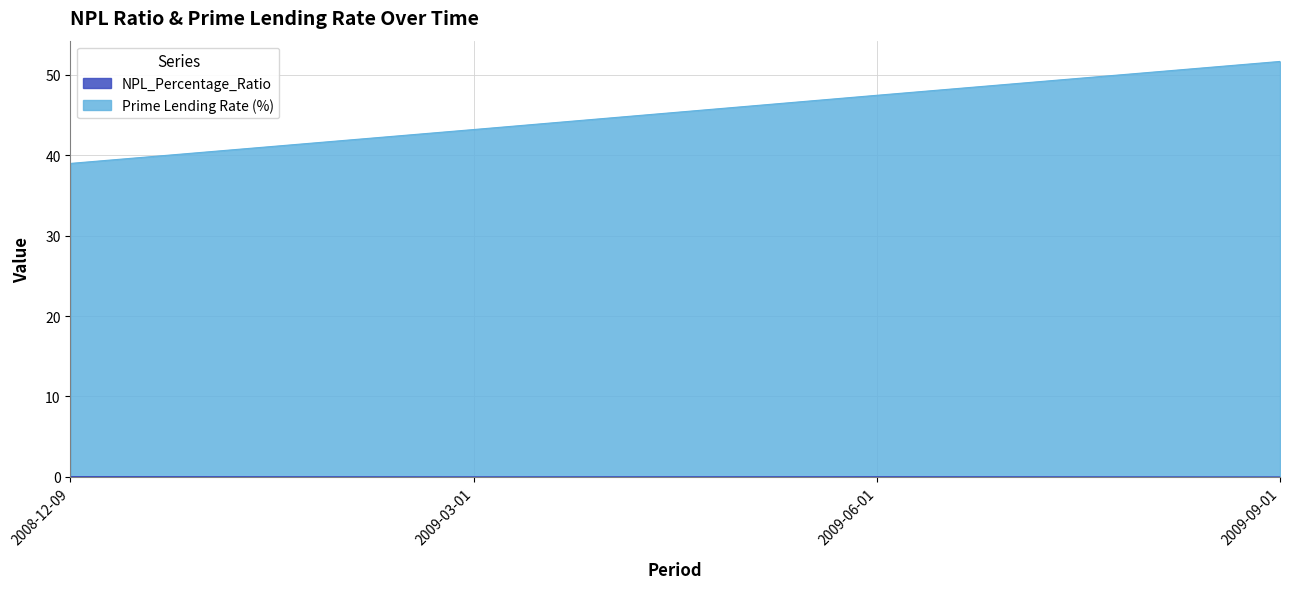

Rank the categories by Prime Lending Rate (%) value from highest to lowest.

2009-09-01, 2009-06-01, 2009-03-01, 2008-12-09